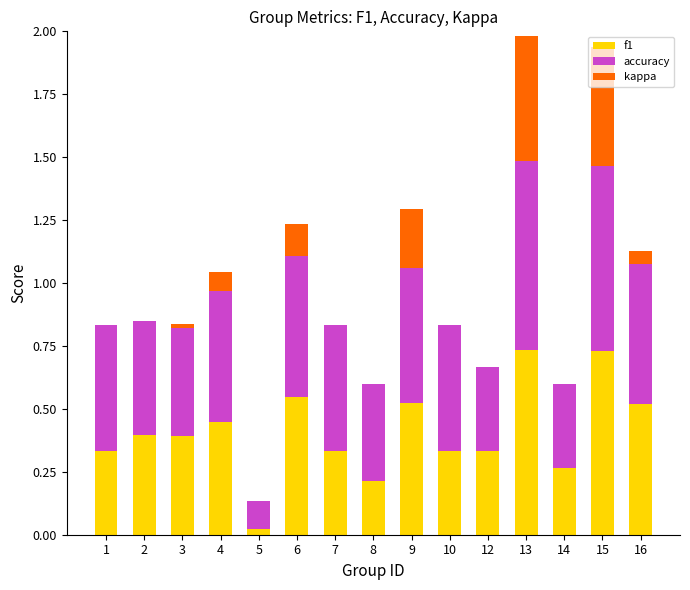

Count the number of categories in the chart.

15